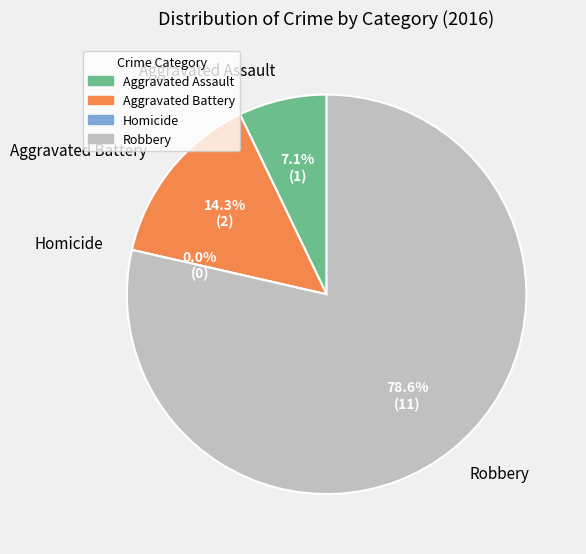

To the nearest percent, what is the average slice percentage?

25%